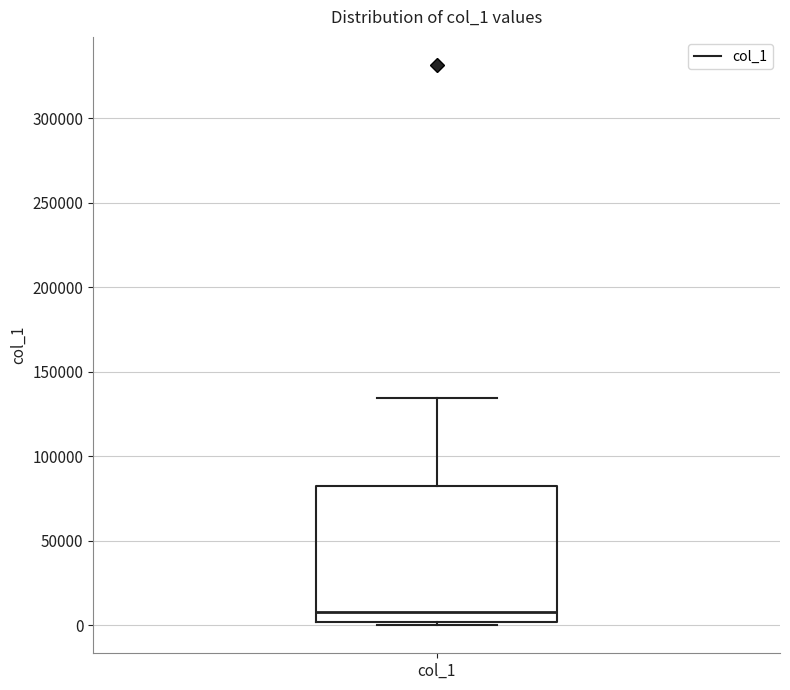

Where does the upper whisker of the box for col_1 end on the y-axis? The values are not printed on the chart, so give them approximately, as read against the axis.

135000